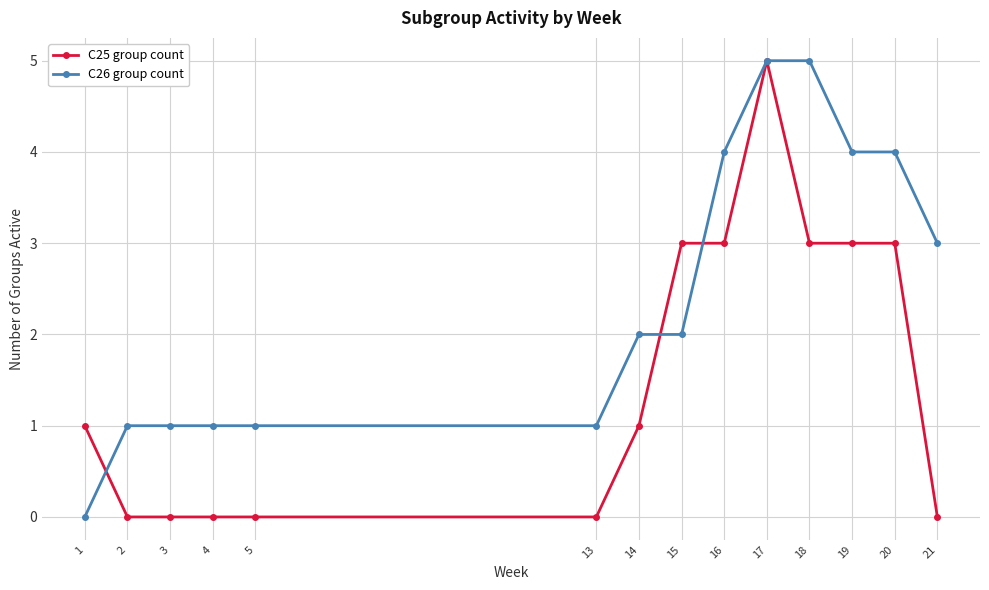

Rank the series at 5 from lowest to highest value.

C25 group count, C26 group count